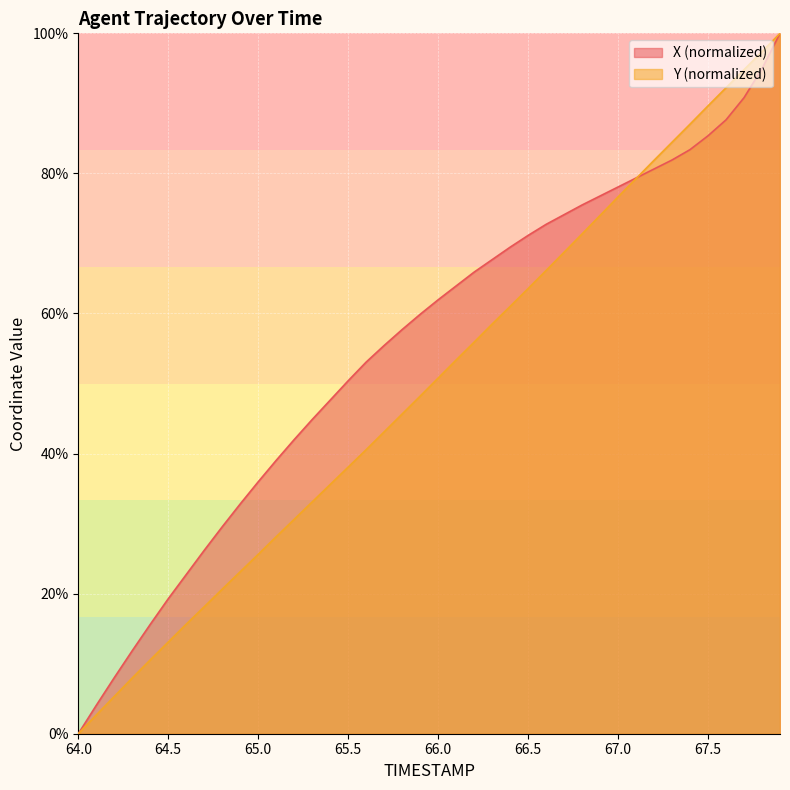

What are all the series names shown in the legend?

X (normalized), Y (normalized)